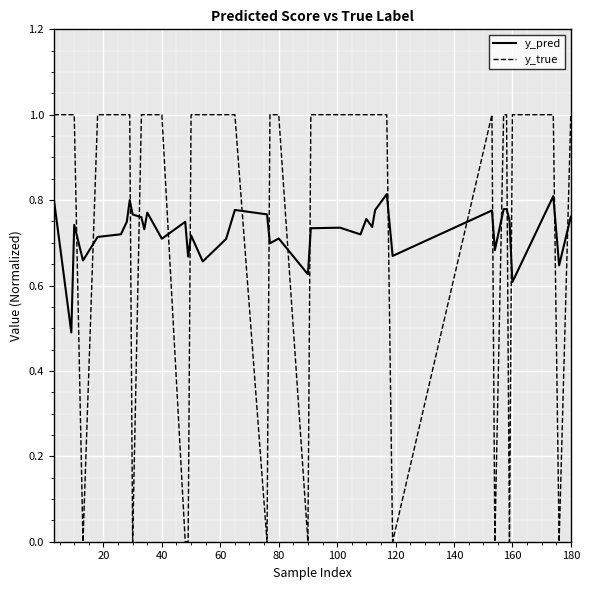

How many times do y_true and y_pred cross each other?

18